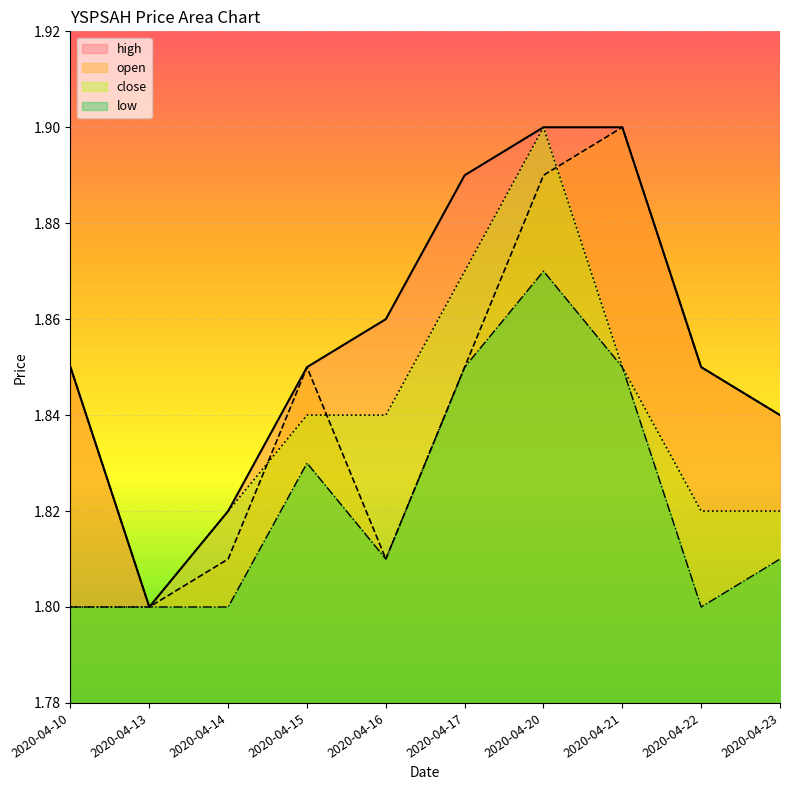

Is it true that high equals 0.8 at 2020-04-15?

False